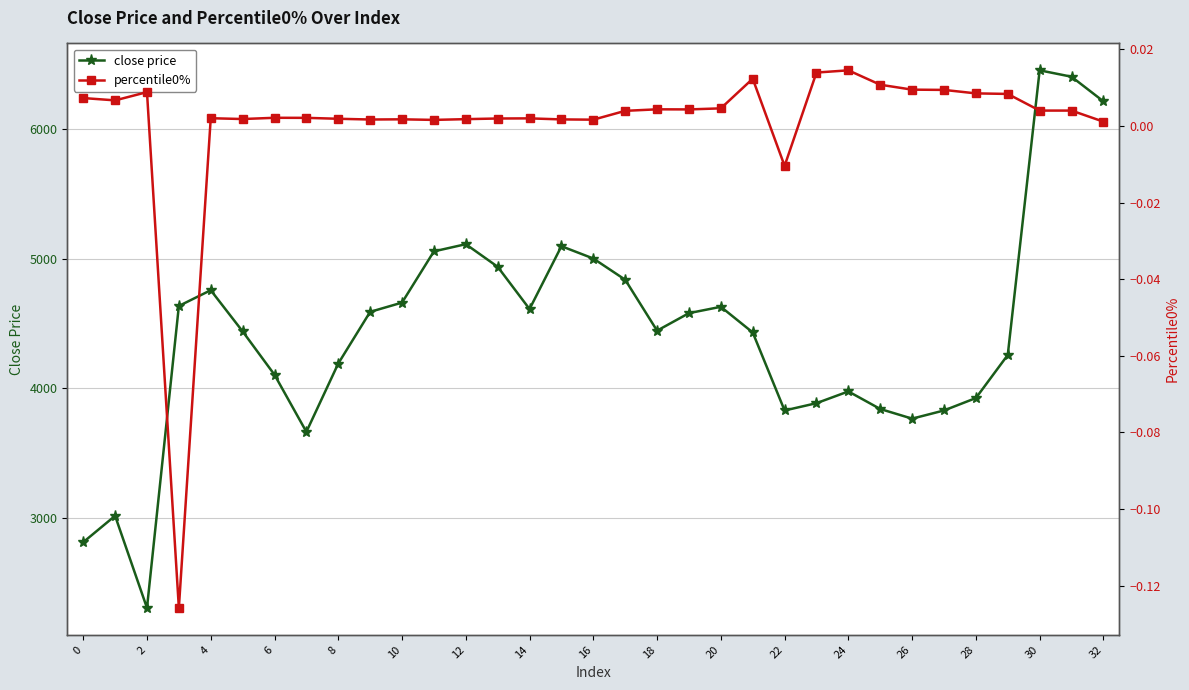

Rank the series at 23 from highest to lowest value.

close price, percentile0%